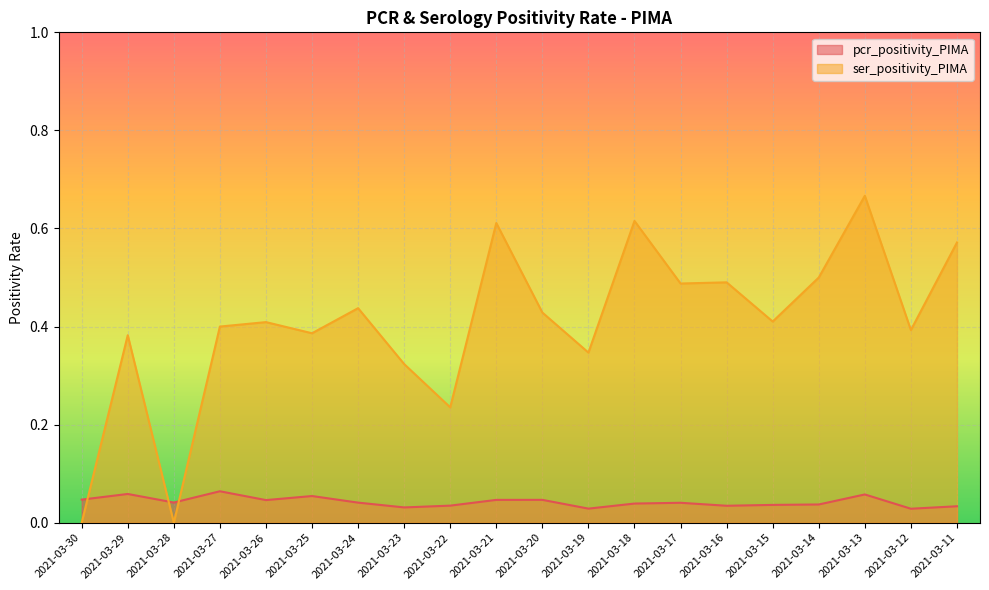

Which series changed the most between 2021-03-28 and 2021-03-20?

ser_positivity_PIMA